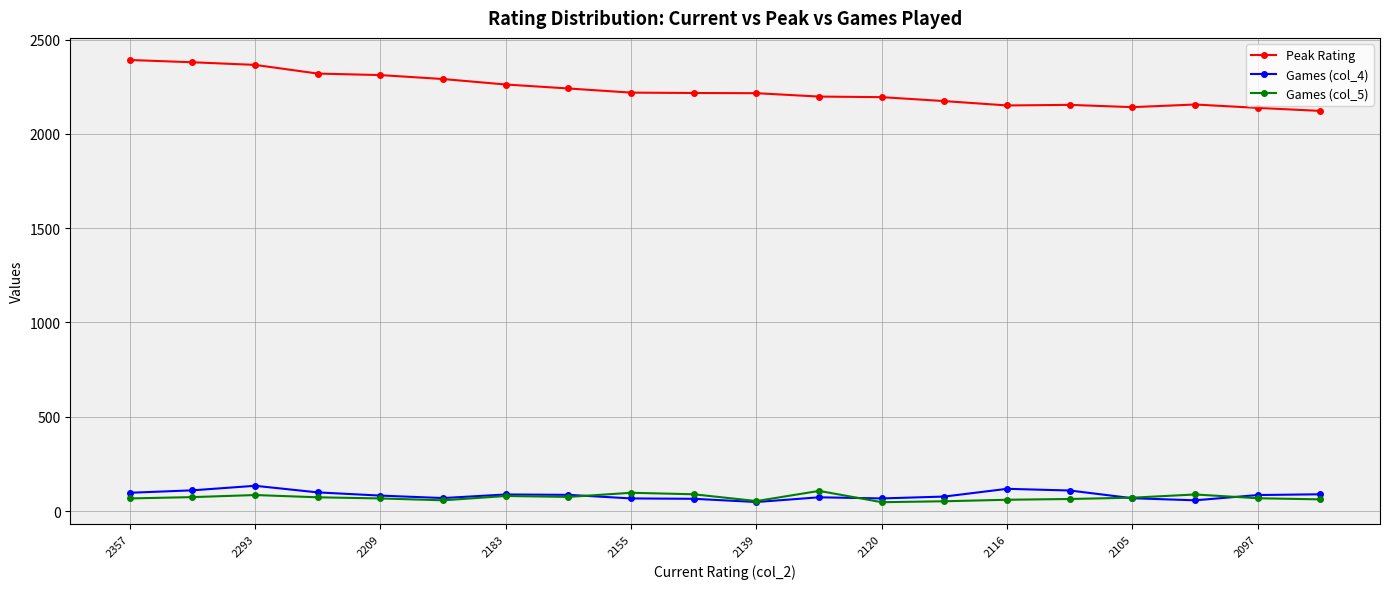

What is the maximum value shown in the chart?

2392